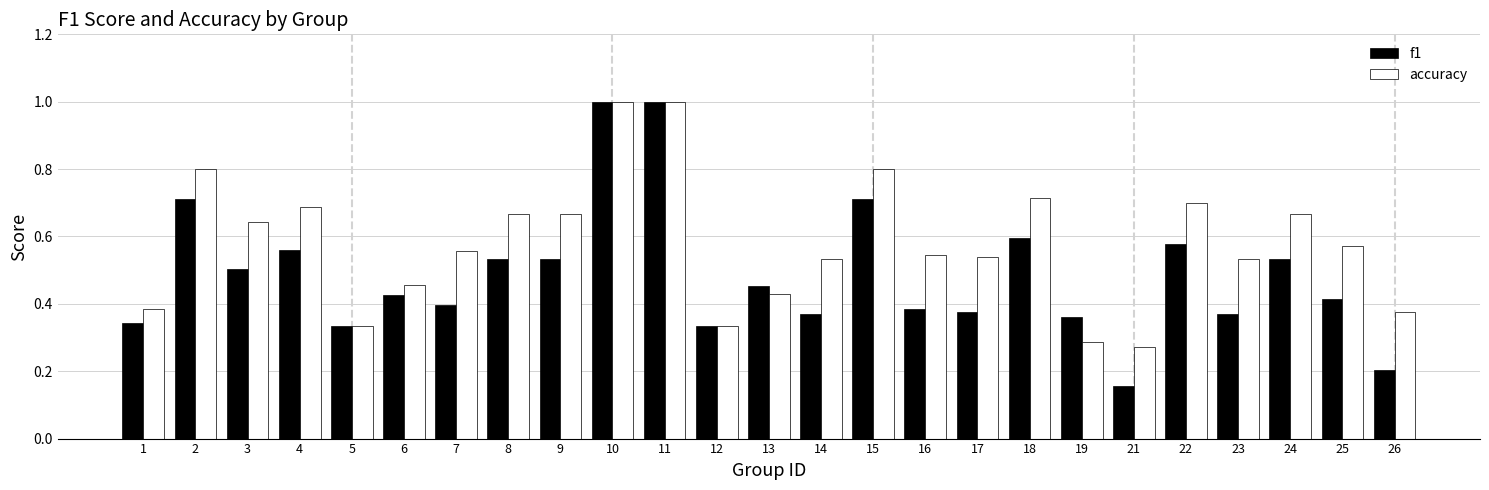

Which label corresponds to the smallest value in the chart?

21